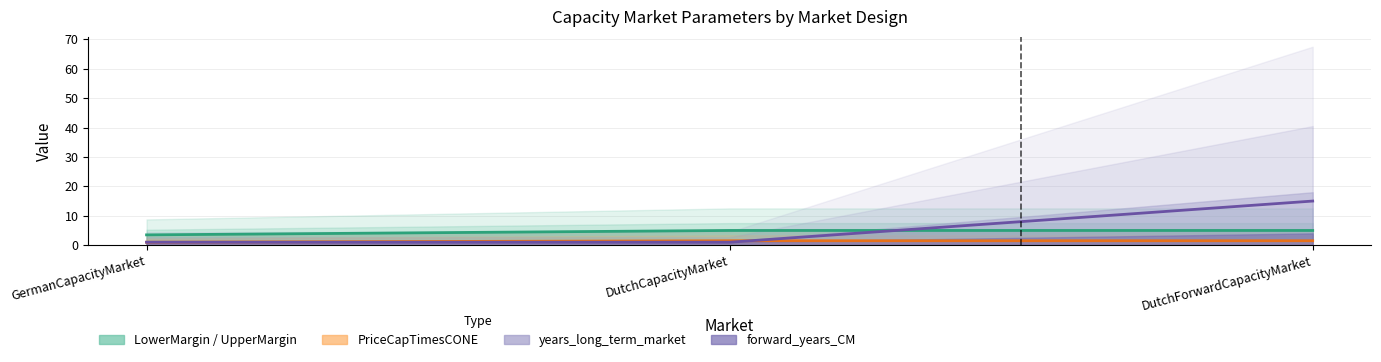

Is it true that LowerMargin equals 5.3 at GermanCapacityMarket?

False